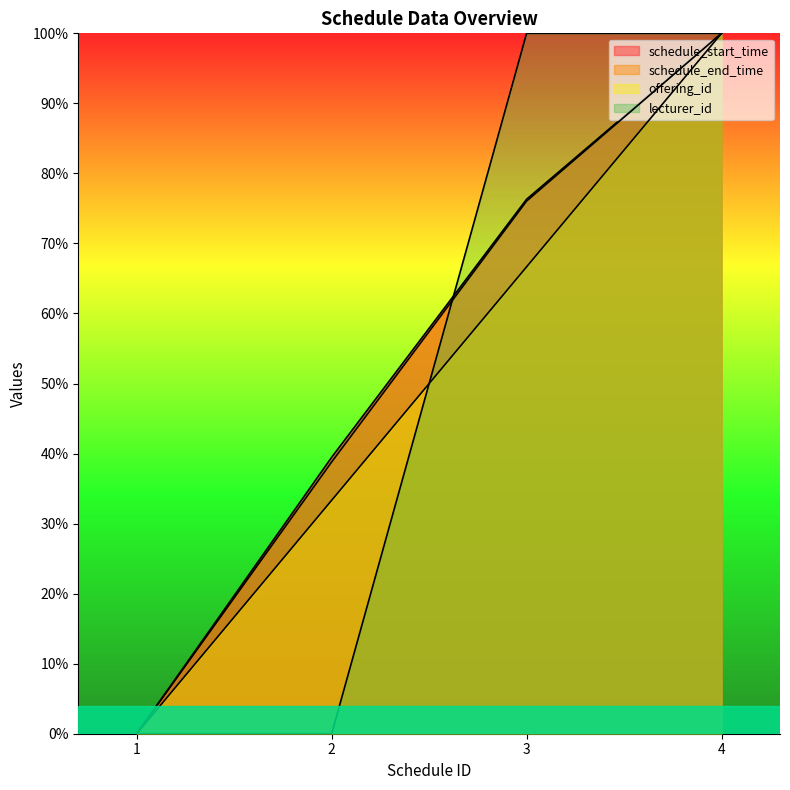

How many distinct data groups are displayed?

4